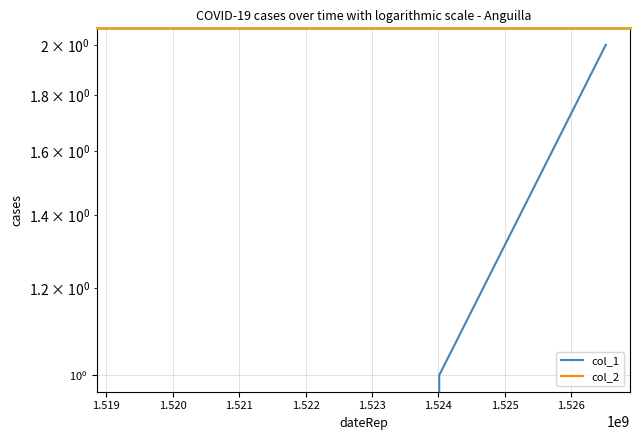

What are all the series names shown in the legend?

col_1, col_2